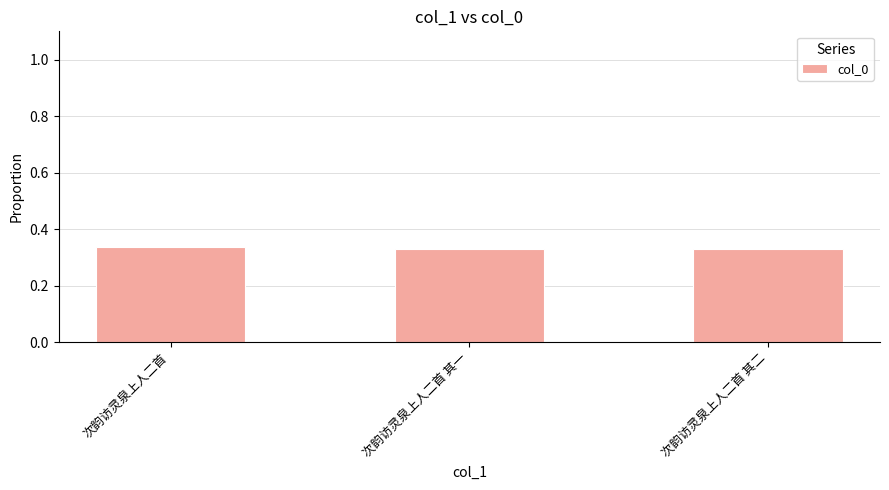

Is it true that the value at 次韵访灵泉上人二首 其一 is 0.5?

False